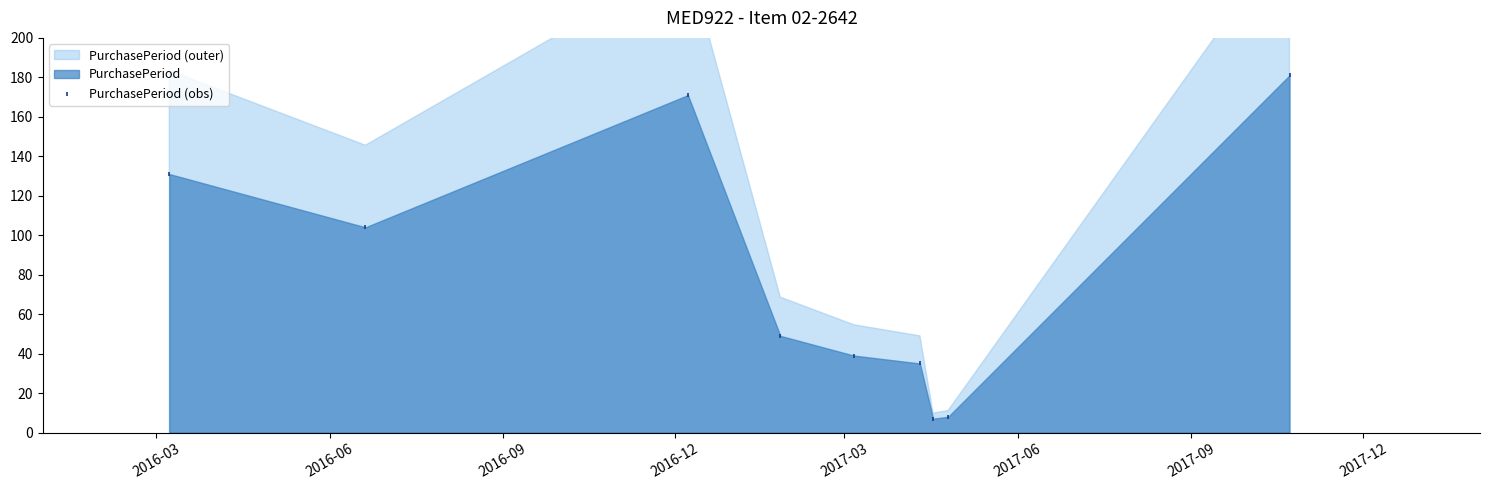

What Y value in the scatter plot is closest to 94?

104